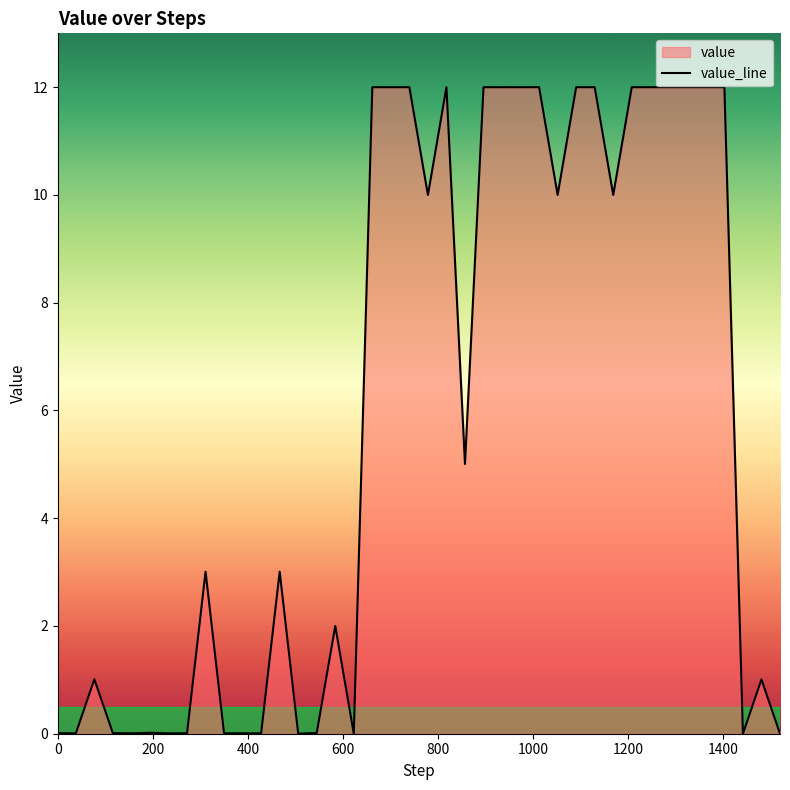

What is the difference between the second highest and minimum values?

12.0